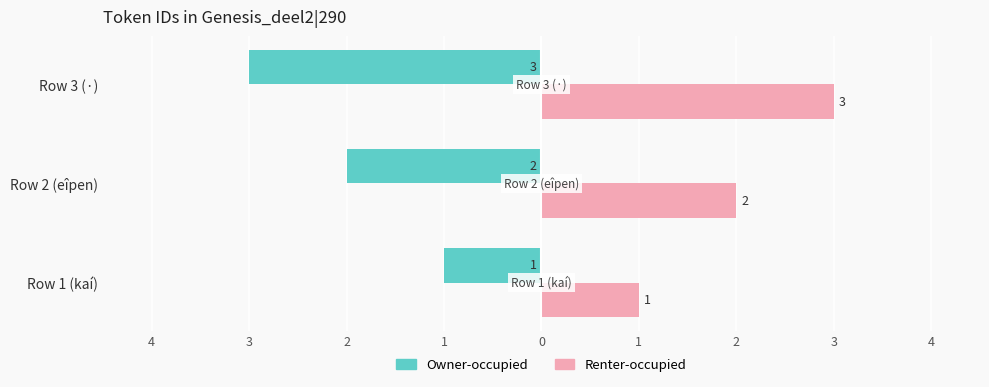

What are all the series names shown in the legend?

Owner-occupied, Renter-occupied